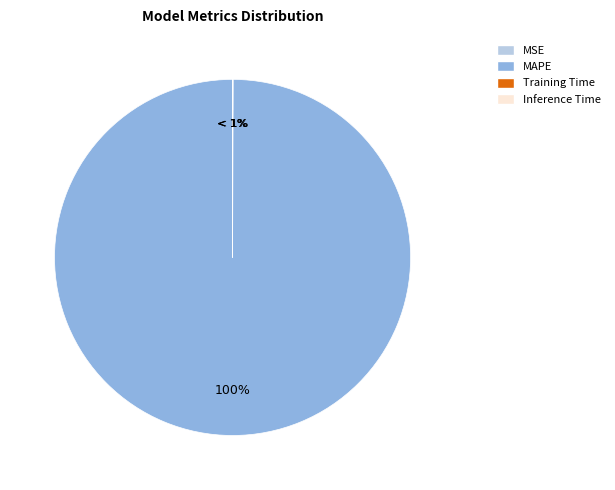

Which category has the biggest portion of the pie?

MAPE